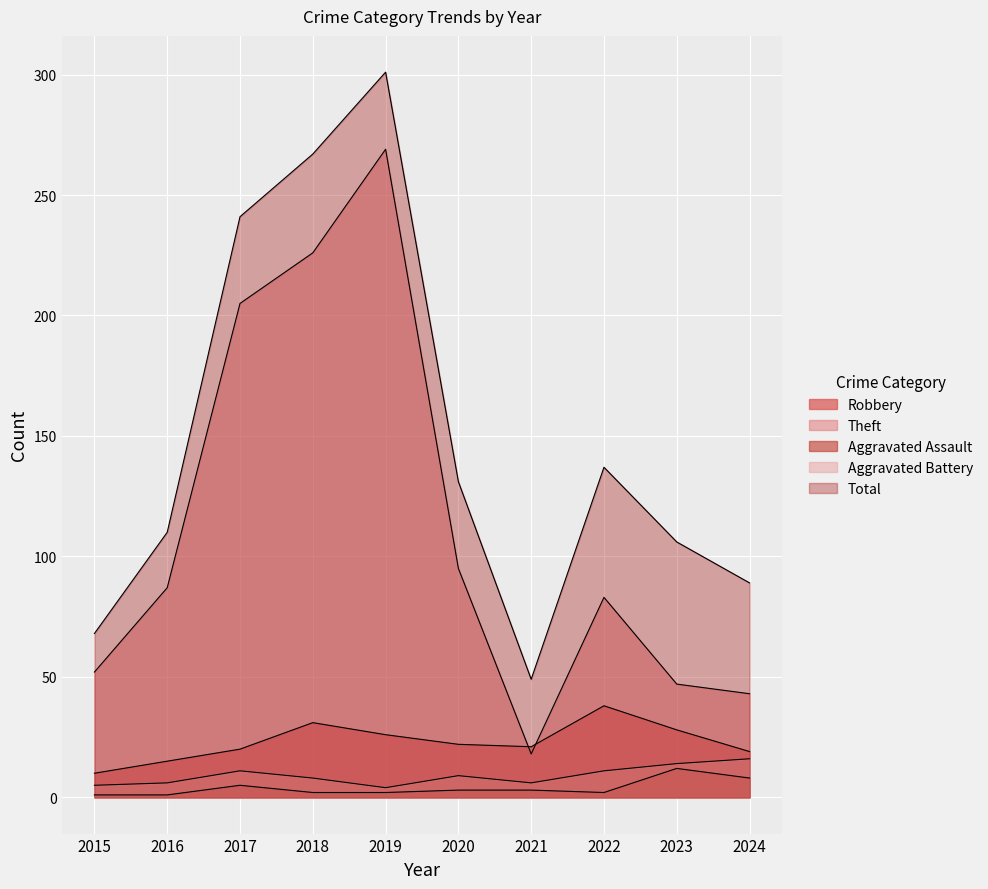

Is it true that Aggravated Assault equals 1 at 2015?

False